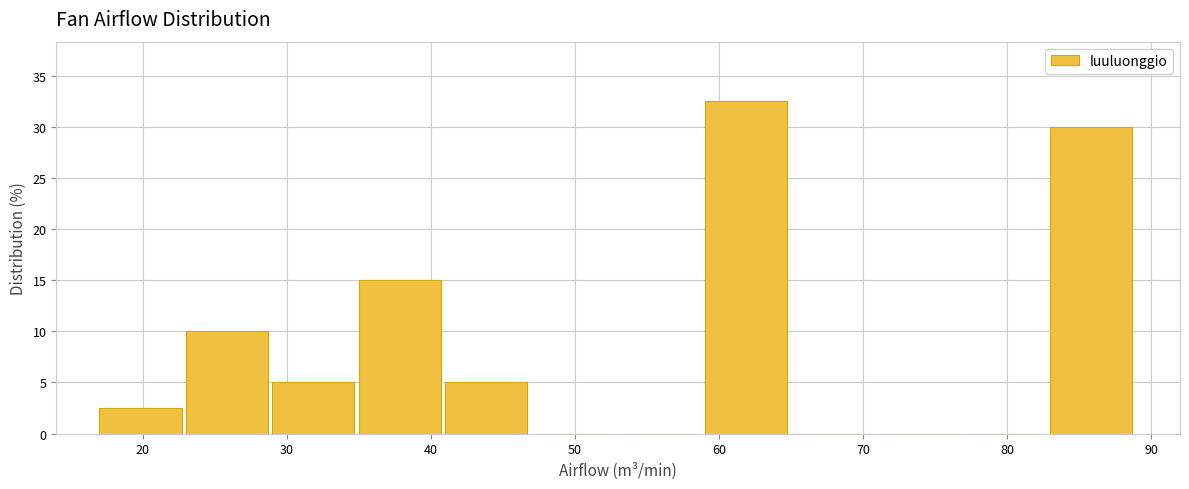

Reading left to right, transcribe this chart: for each bar, give the range it covers on the x-axis and its height. The values are not printed on the chart, so give them approximately, as read against the axis.

17 to 23: 2.5
23 to 29: 10.0
29 to 35: 5.0
35 to 41: 15.0
41 to 47: 5.0
47 to 53: 0
53 to 59: 0
59 to 65: 32.5
65 to 71: 0
71 to 77: 0
77 to 83: 0
83 to 89: 30.0